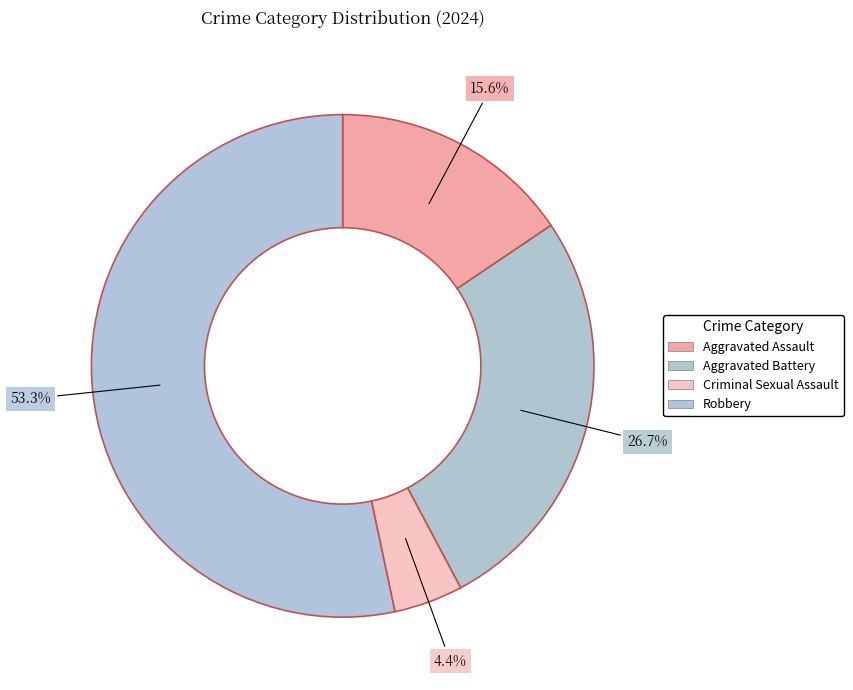

Which category has the smallest portion of the pie?

Criminal Sexual Assault